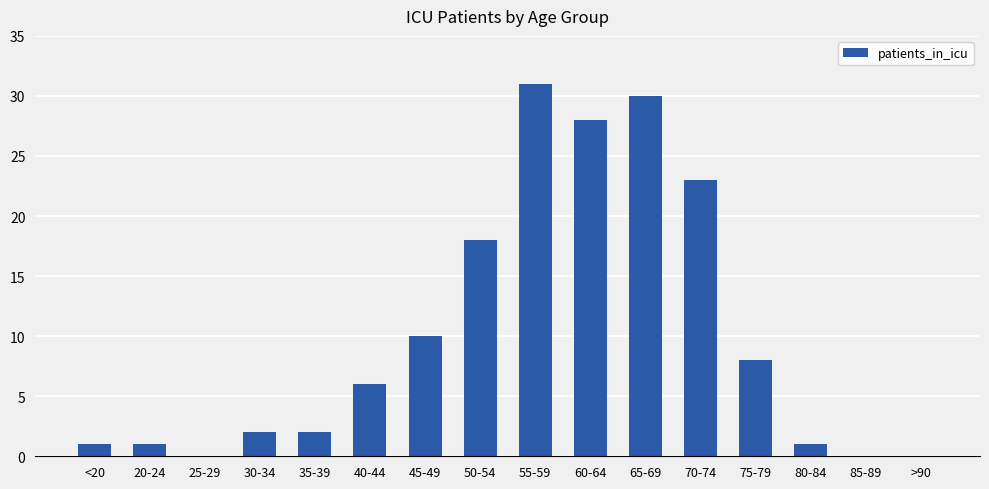

Approximately how many times larger is the value at 65-69 compared to 45-49?

3.0